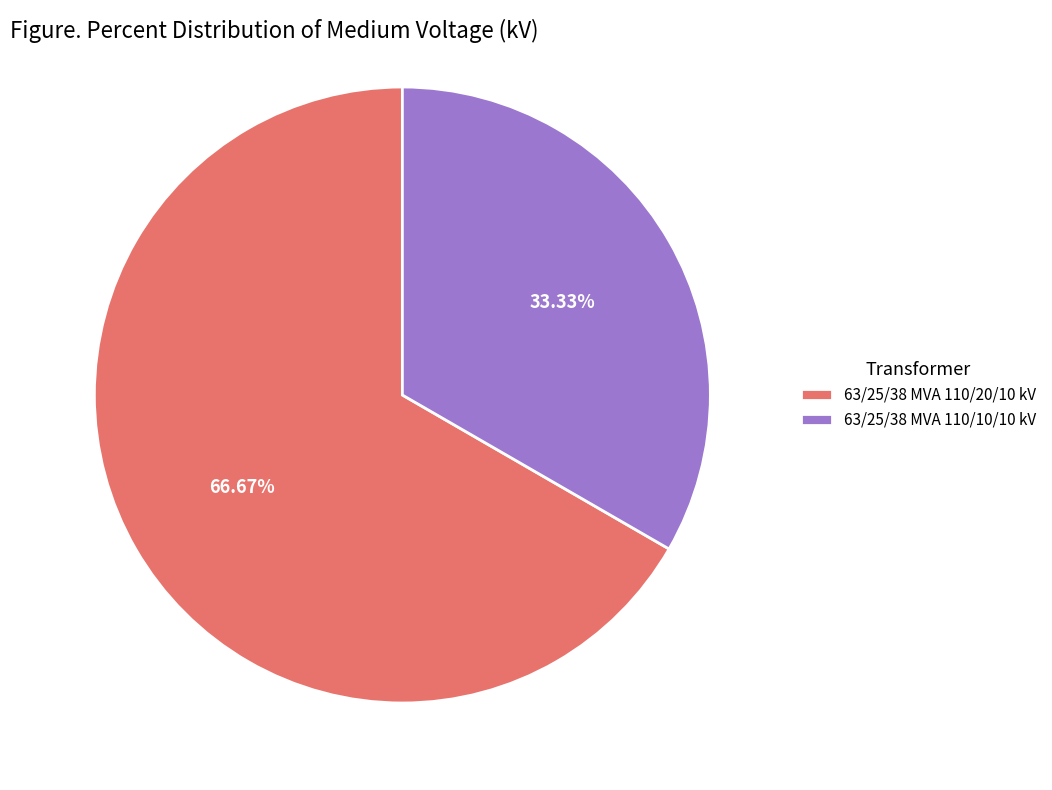

To the nearest percent, what is the combined percentage of 63/25/38 MVA 110/20/10 kV and 63/25/38 MVA 110/10/10 kV?

100%